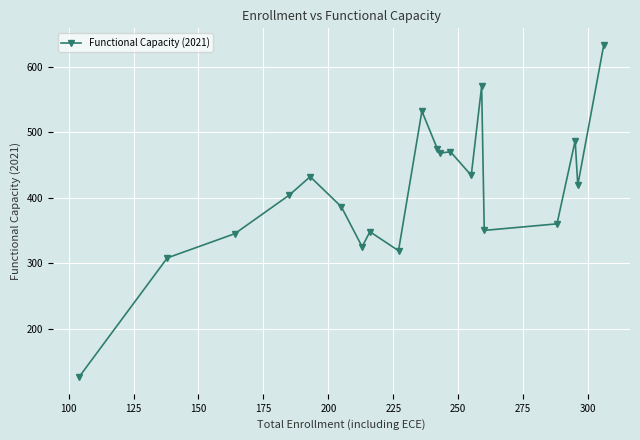

True or false: the data has more than 2 interior local peaks.

True